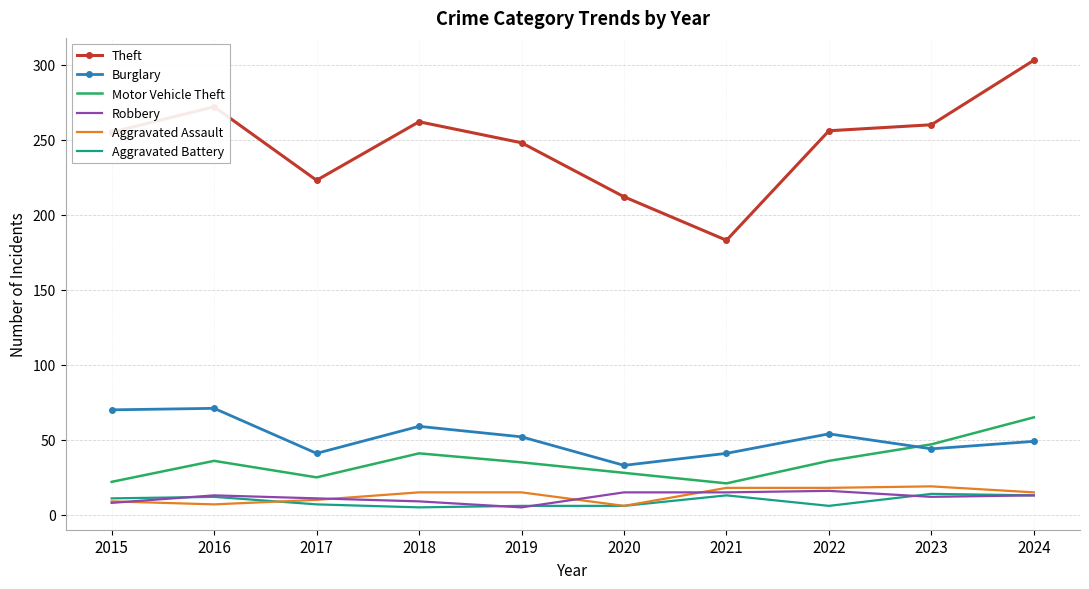

Which label corresponds to the largest value in the chart?

2024